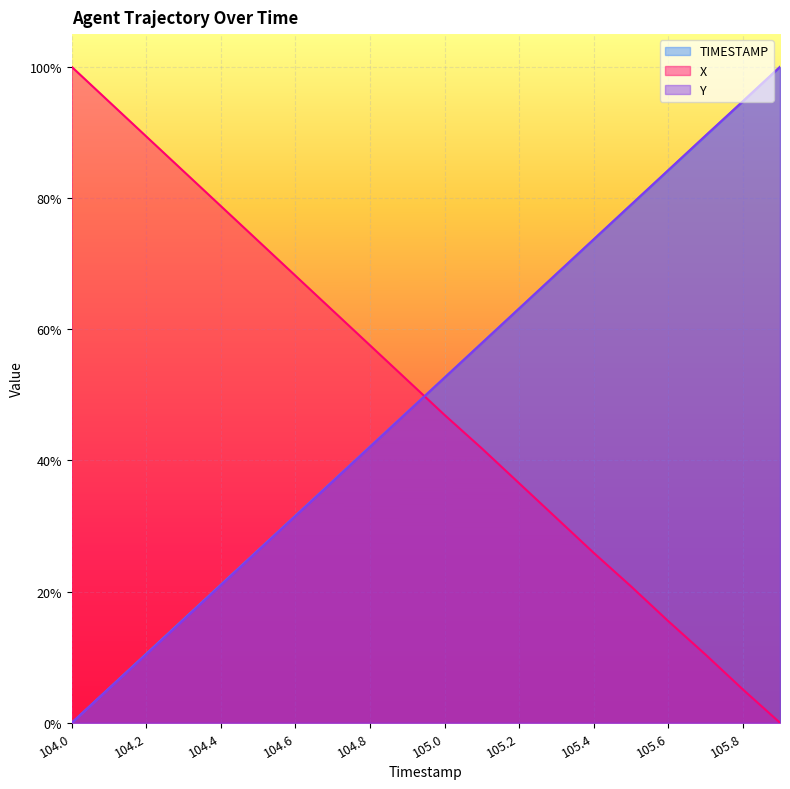

True or false: Y has a value of 0.1 at 104.1.

True